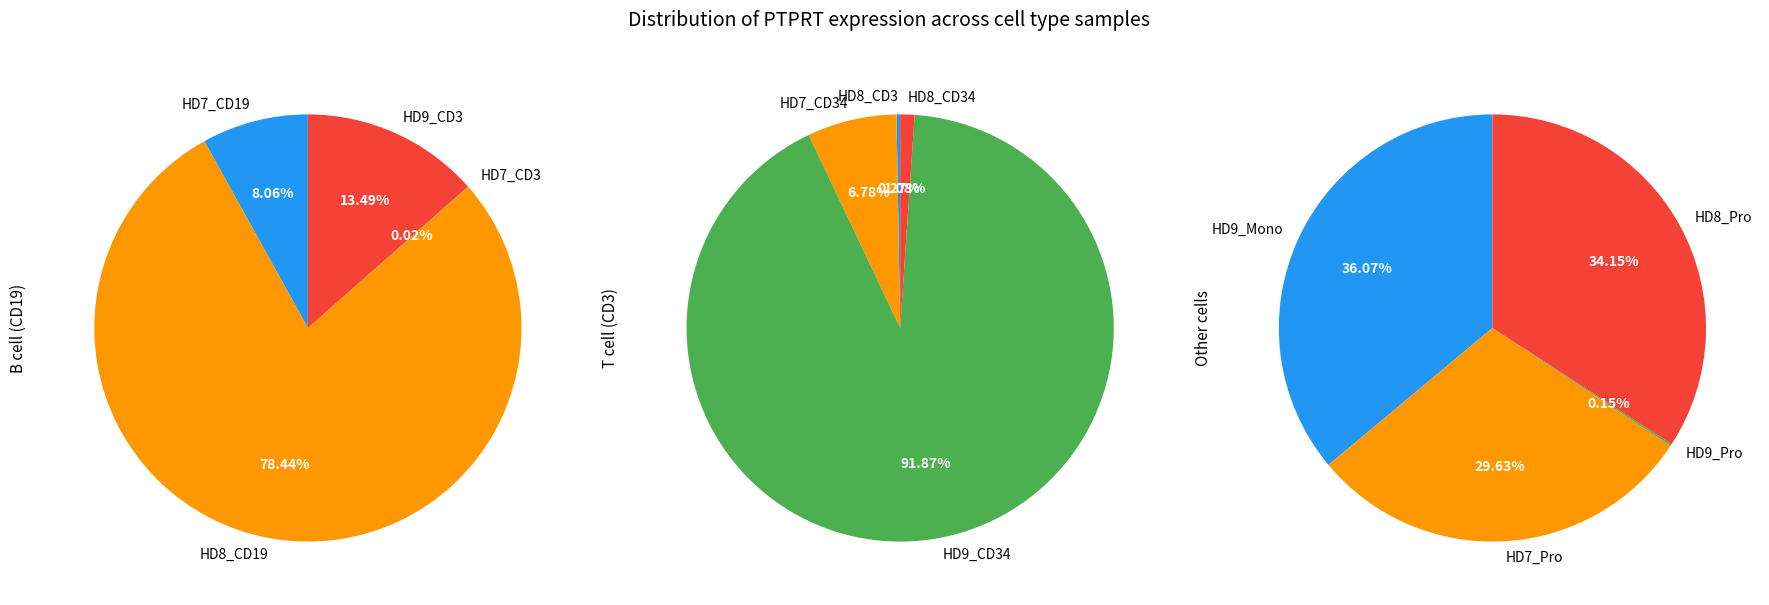

Is the sum of HD7_Pro and HD7_CD34 greater than half?

No